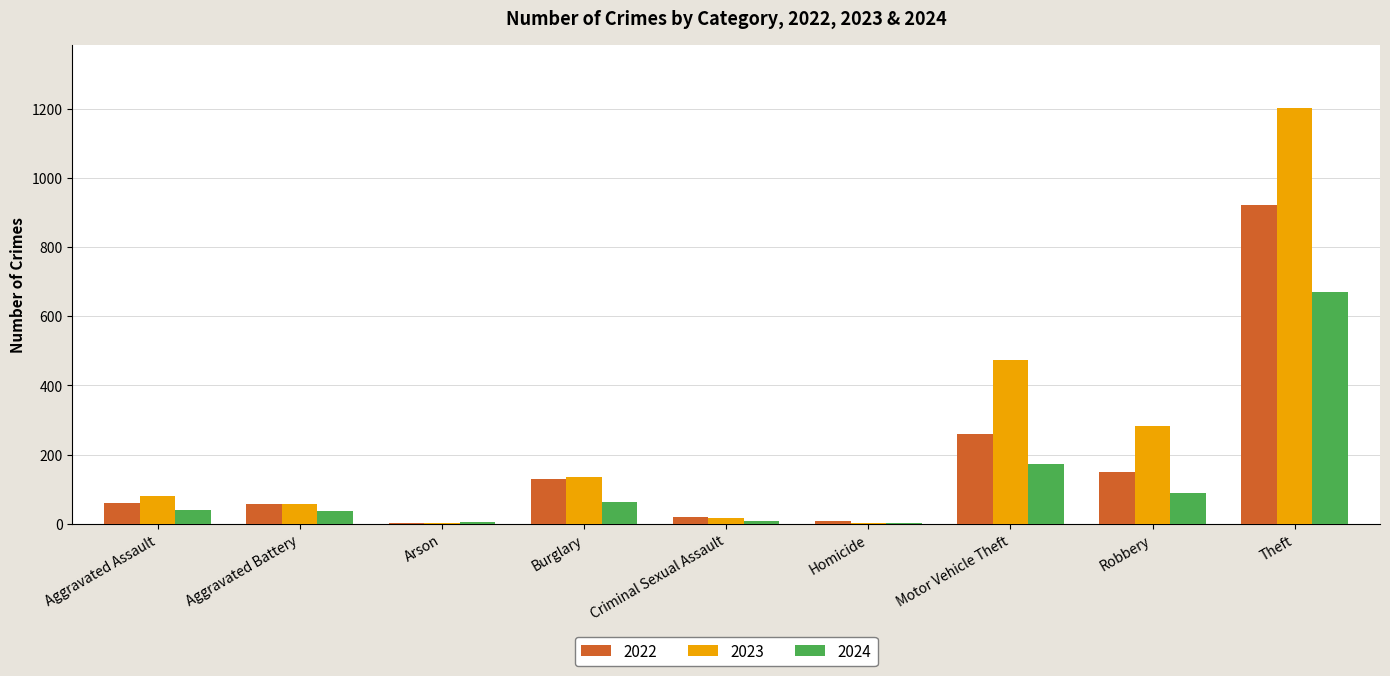

How many categories are shown in the chart?

9